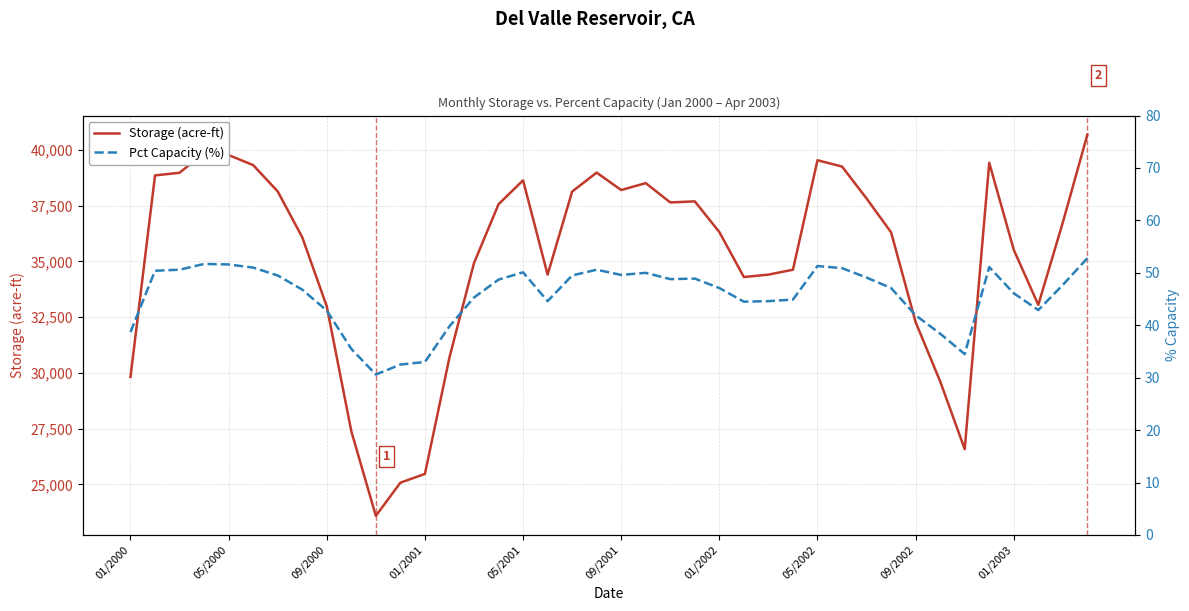

True or false: Storage (acre-ft) and Pct Capacity (%) cross at least once.

False